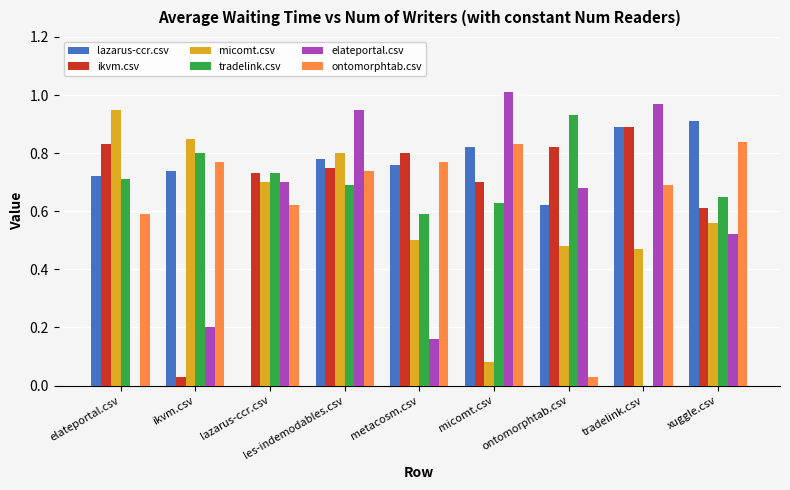

The value of micomt.csv at ikvm.csv is 0.8. True or false?

True